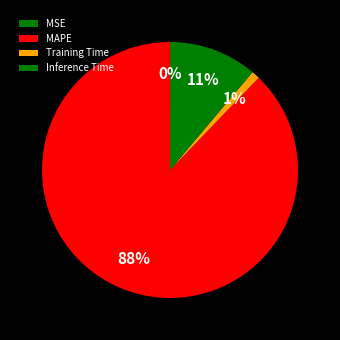

Combined, do Training Time and MAPE account for over 50%?

Yes